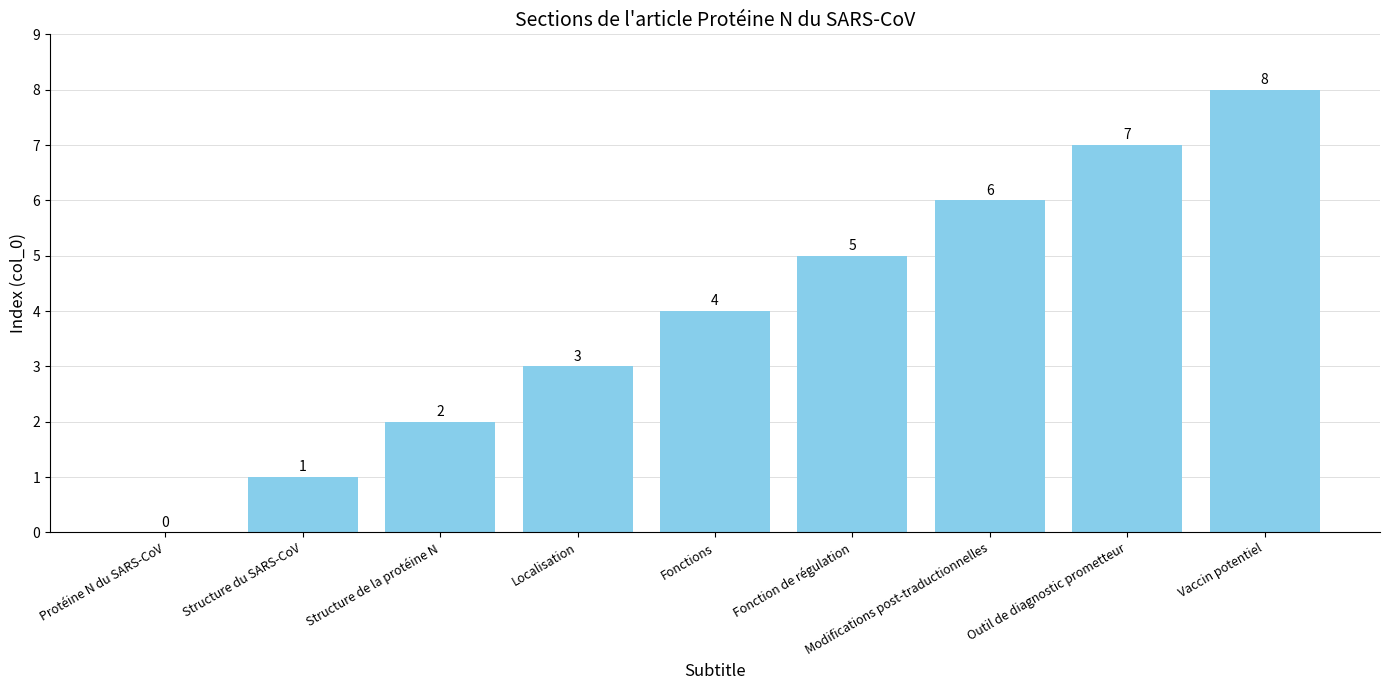

What is the difference between the values at Structure du SARS-CoV and Vaccin potentiel?

7